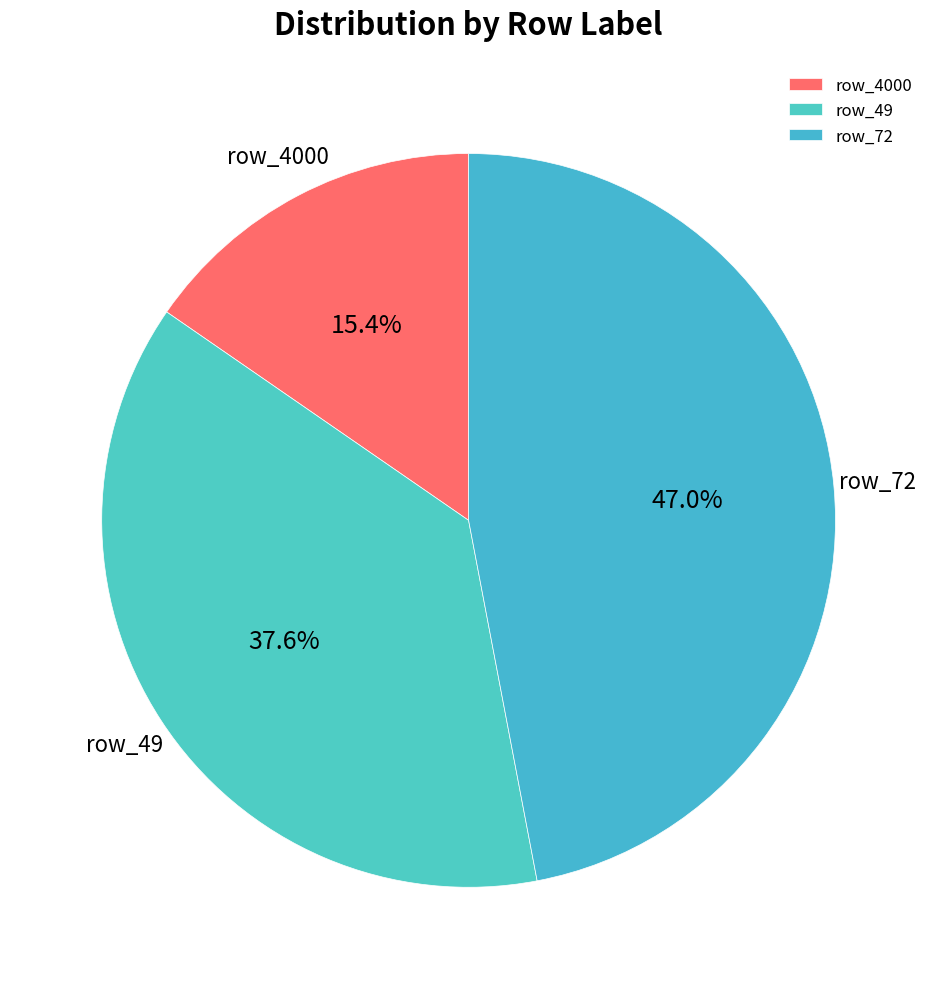

What is the ratio of the value at row_49 to the value at row_4000?

2.4